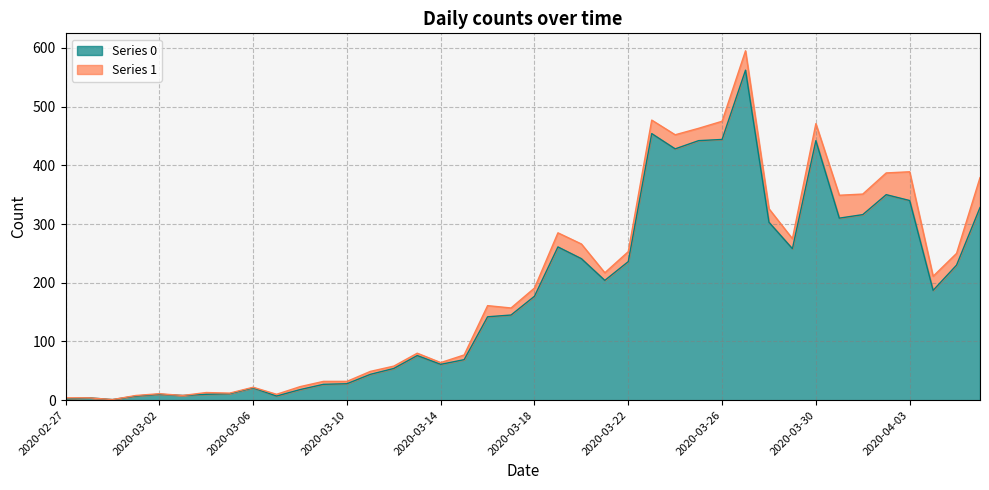

Is it true that Series 0 equals 236 at 2020-03-22?

True